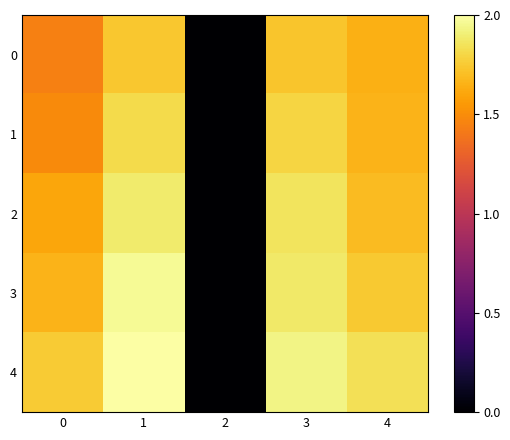

Which label corresponds to the largest value in the chart?

1